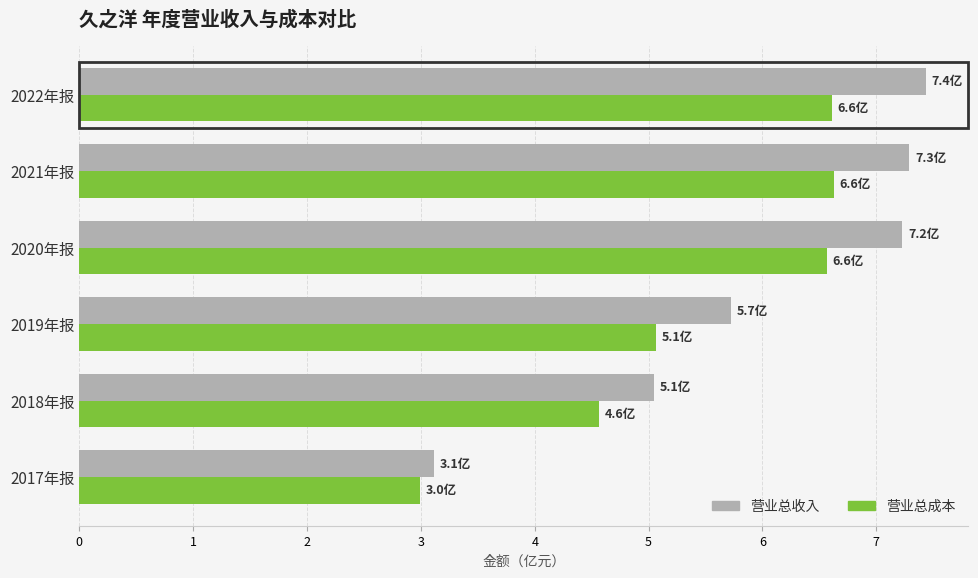

Count the 营业总成本 values in the range 4 to 6.

2